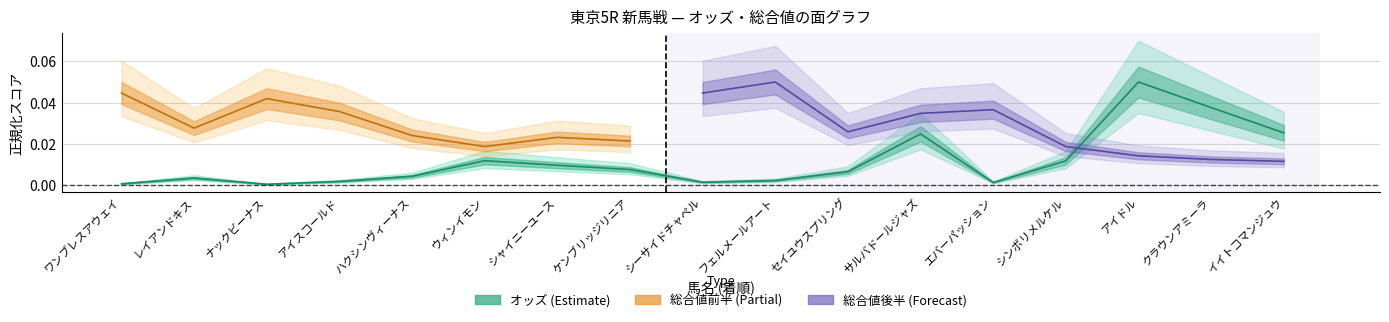

Is it true that the value at アイスコールド is 0.0?

True